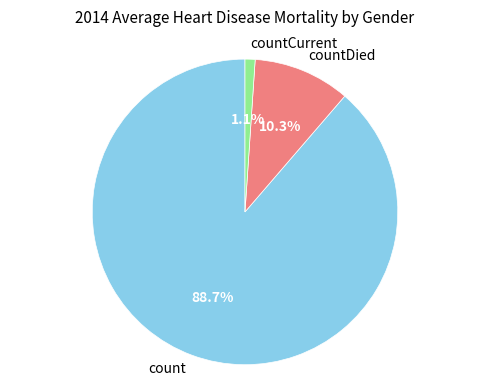

How many segments does this pie chart have?

3